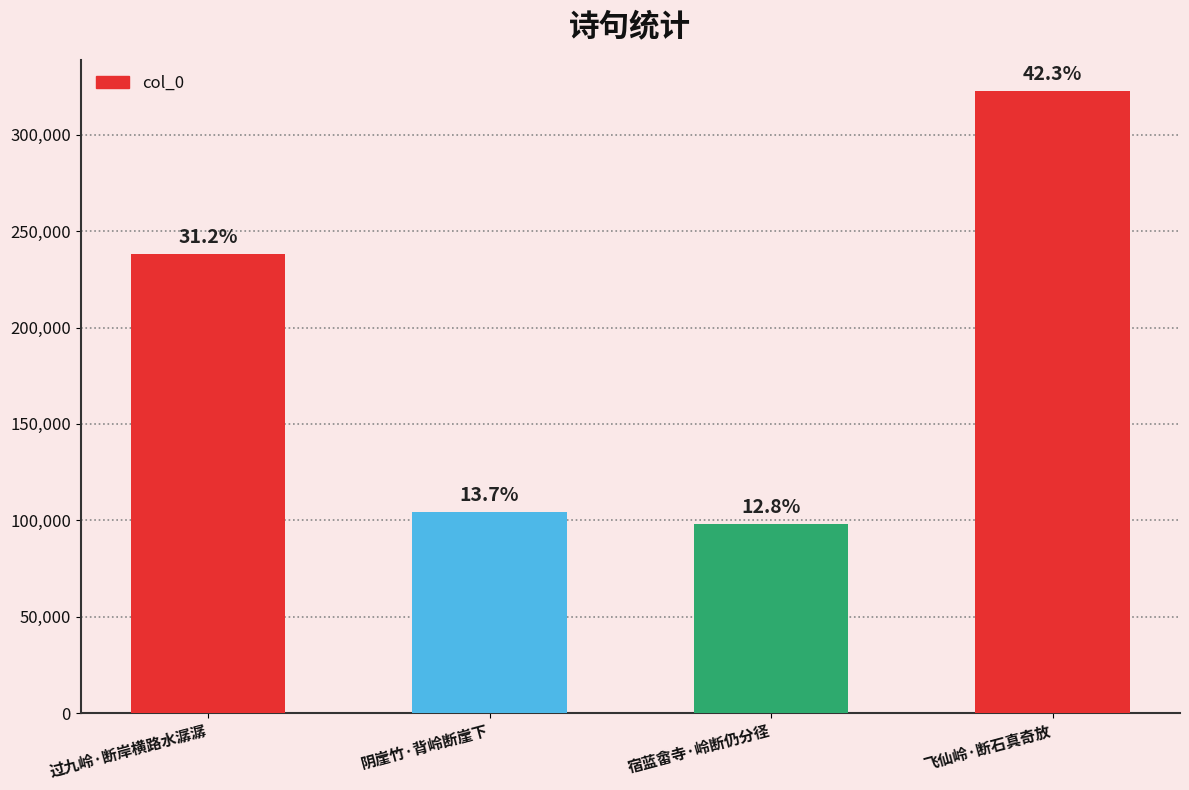

Are the bars horizontal?

No